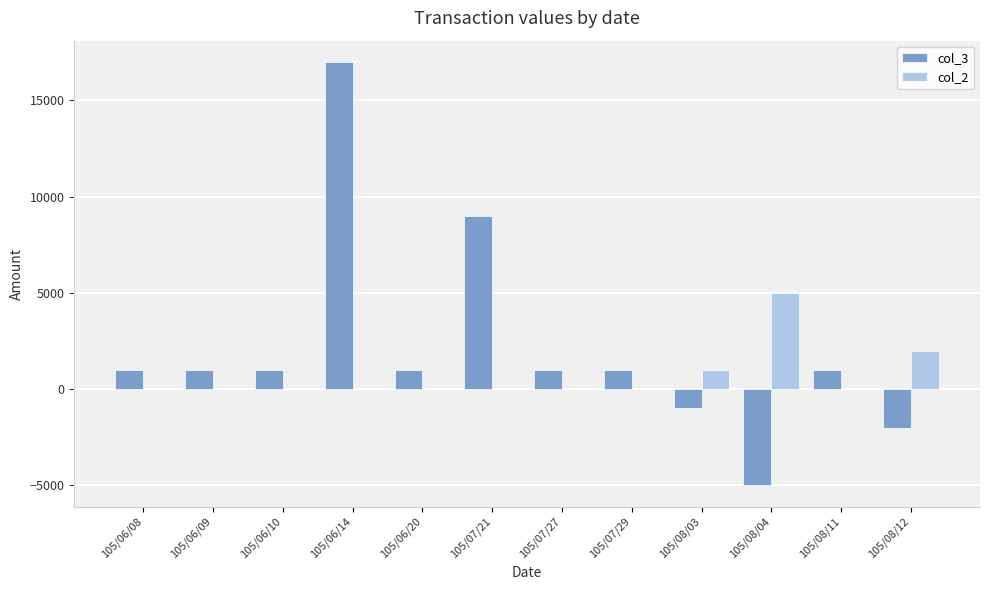

Which series has the largest total across all categories?

col_3